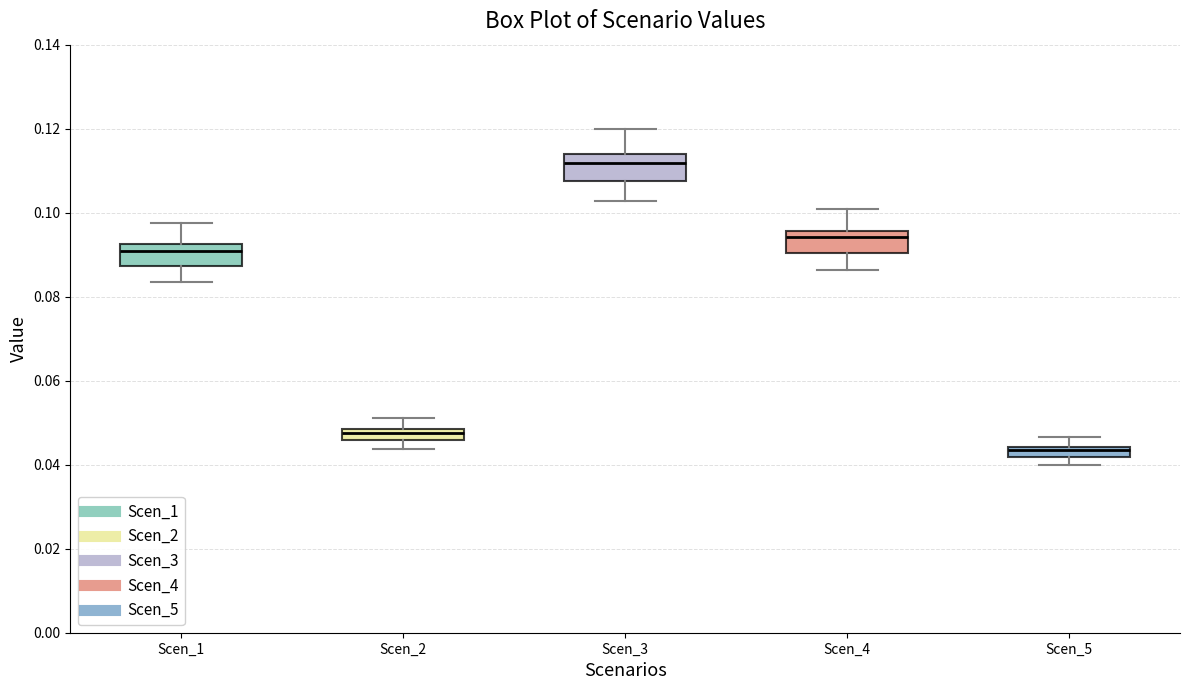

Which box has the highest median line?

Scen_3